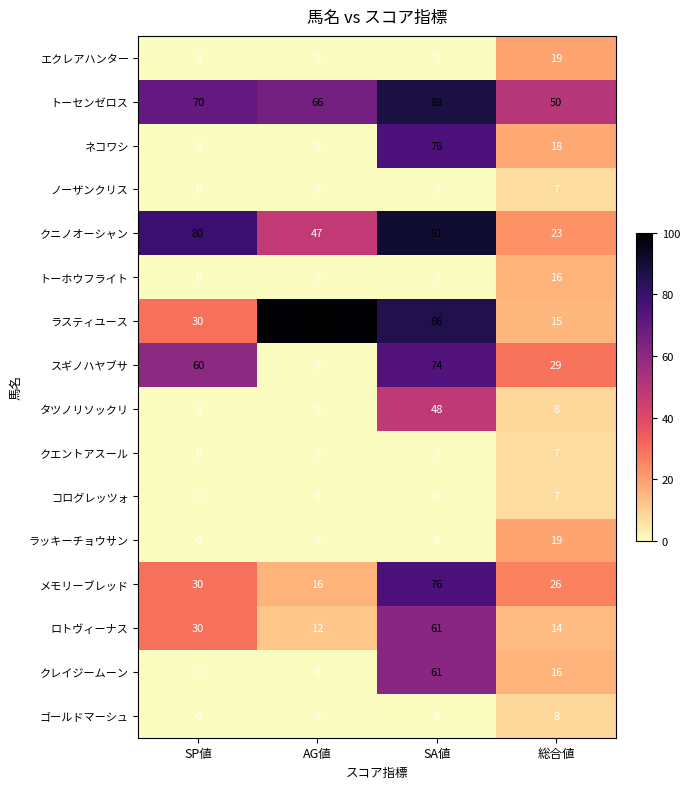

What is the maximum value shown in the chart?

100